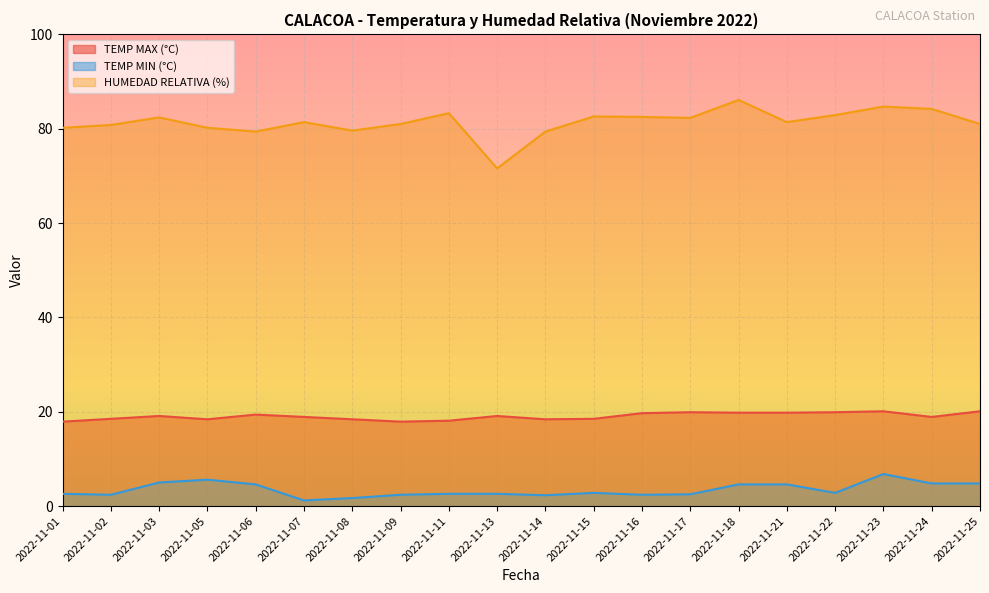

Is it true that HUMEDAD RELATIVA (%) equals 80.2 at 2022-11-05?

True